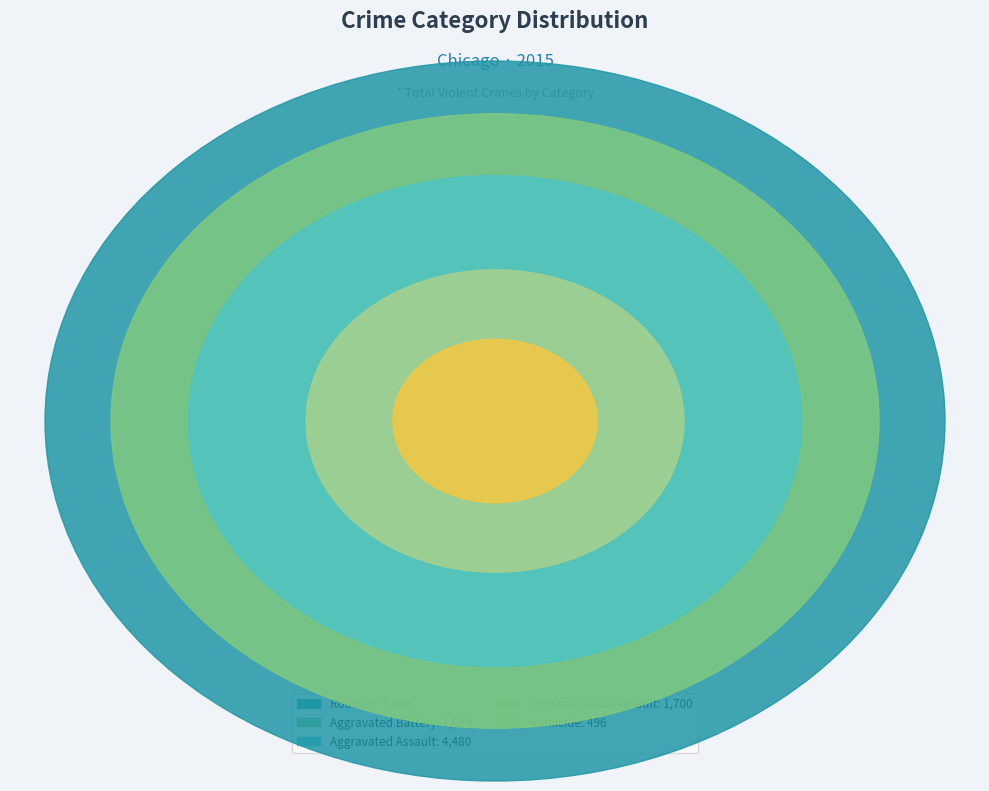

To the nearest percent, what percentage of the pie is Robbery?

41%